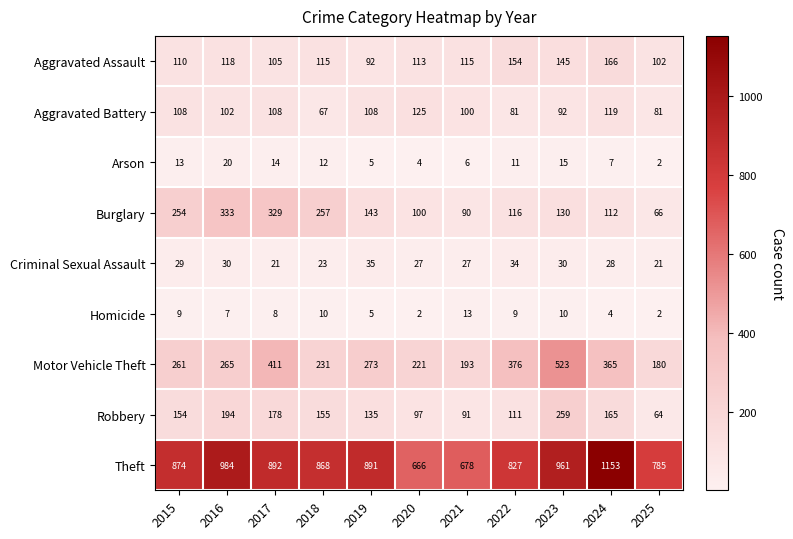

How many data points does each series have?

11